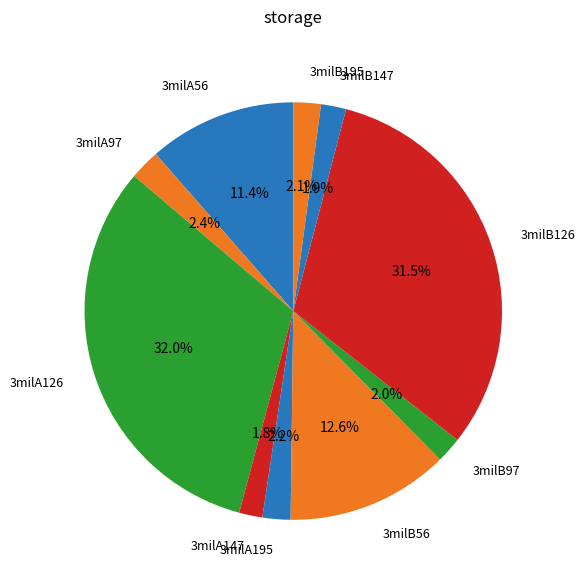

How many segments does this pie chart have?

10